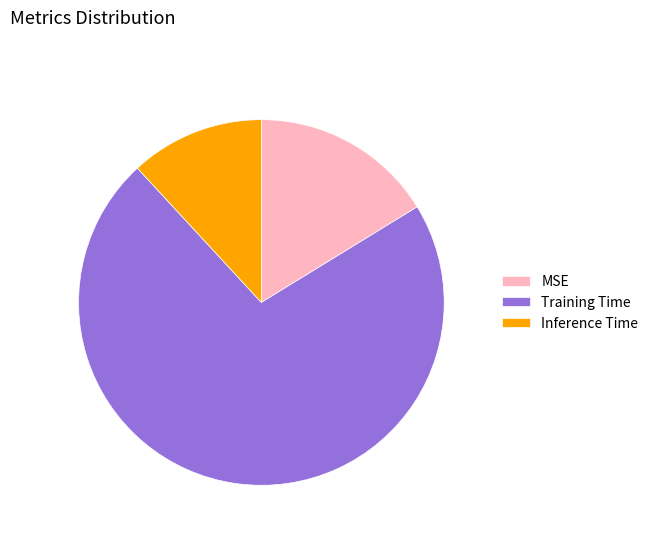

Is it true that MSE is 11% of the pie?

False